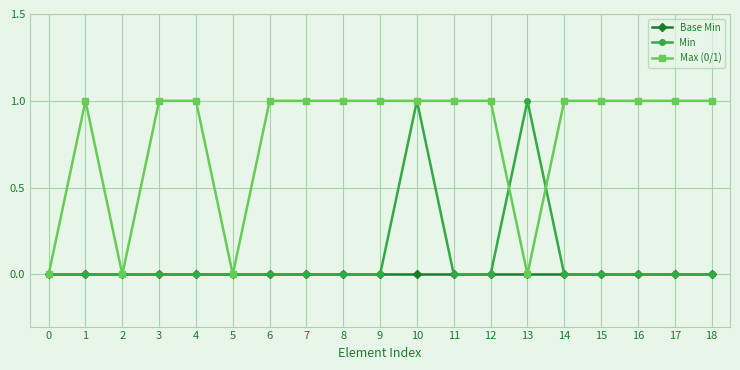

Which series has the largest total across all categories?

Max (0/1)